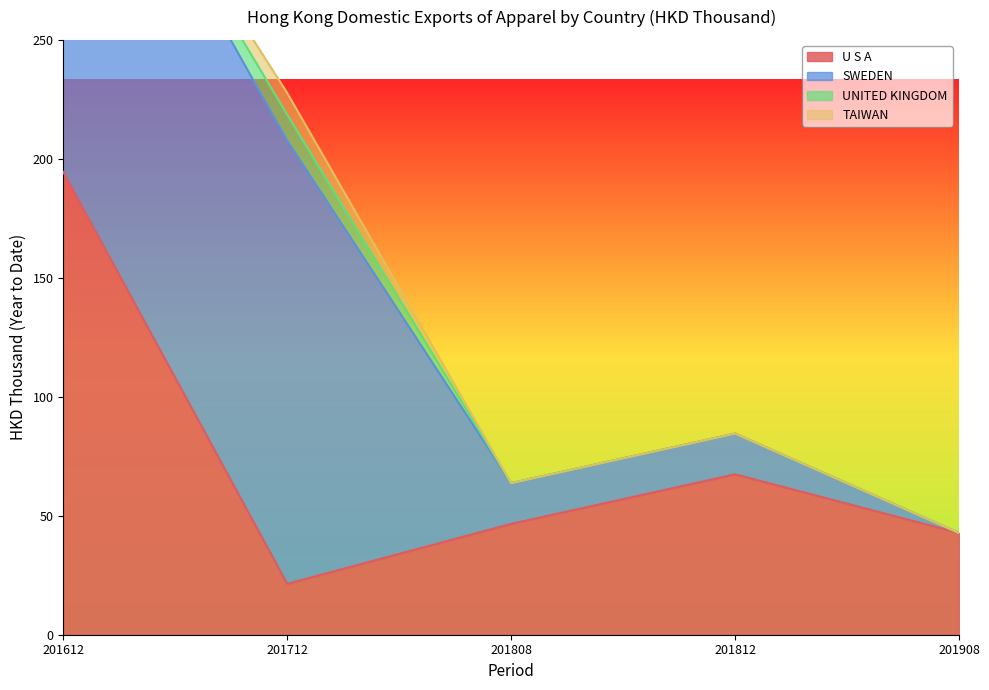

How many series are shown in this chart?

4